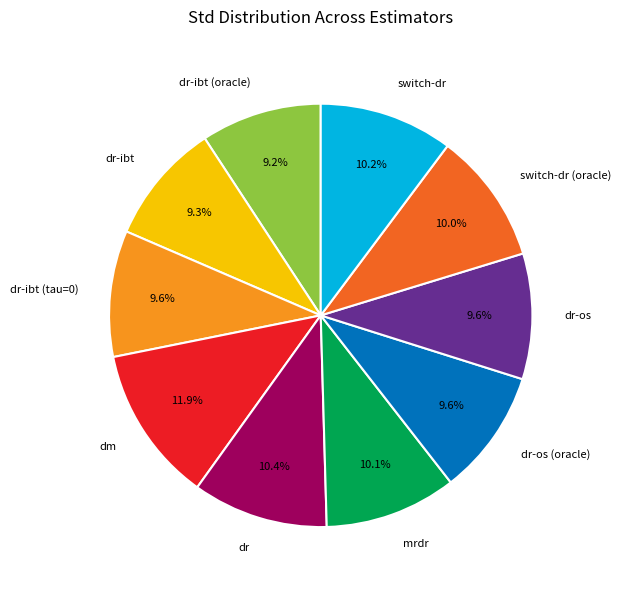

Combined, what portion of the pie is dr-ibt and dr-os (oracle)?

18.9%